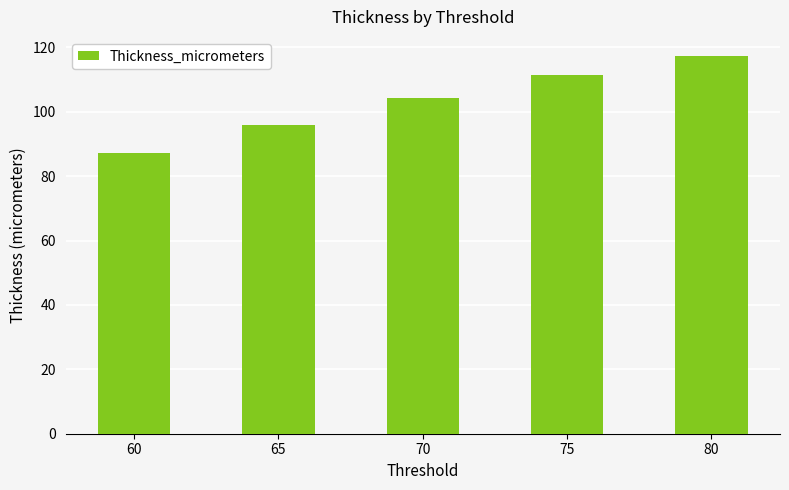

What is the sum of all values?

515.9